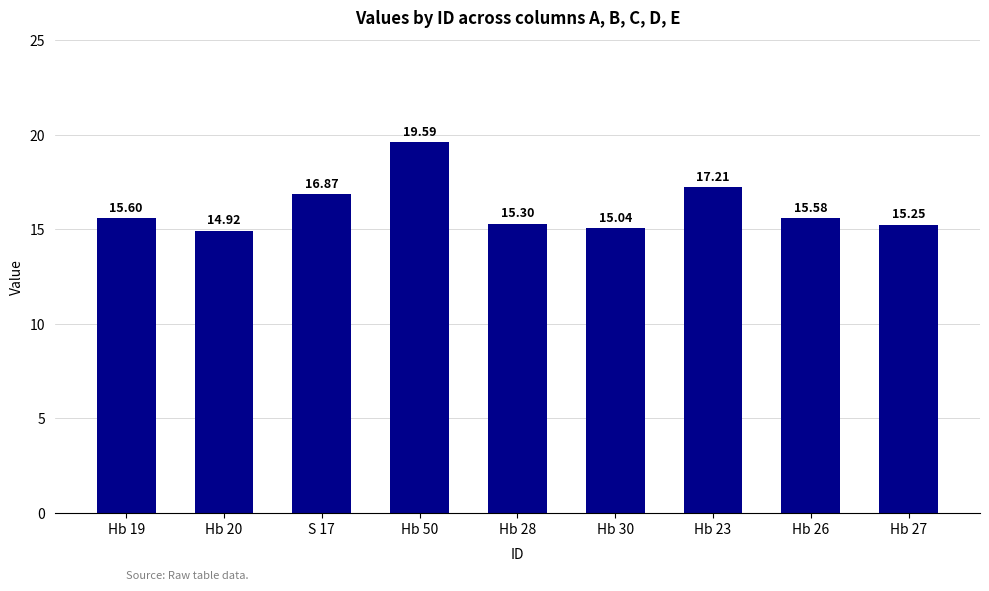

Is it true that the value at Hb 28 is 22.7?

False